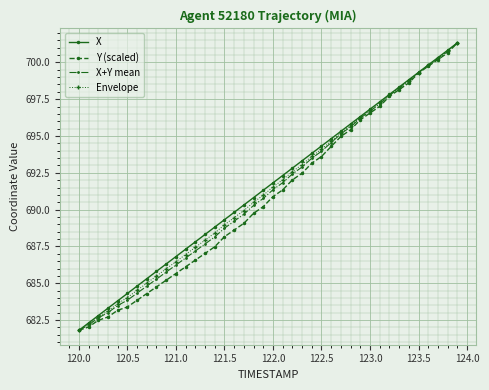

Reading left to right, list all the values displayed in this chart.

X: 681.8	682.3	682.8	683.3	683.8	684.3	684.8	685.3	685.8	686.3	686.8	687.3	687.8	688.3	688.8	689.3	689.8	690.3	690.8	691.3	691.8	692.3	692.8	693.3	693.8	694.3	694.8	695.3	695.8	696.3	696.8	697.3	697.8	698.3	698.8	699.3	699.8	700.3	700.8	701.3
Y (scaled): 681.8	682.0	682.5	682.7	683.2	683.4	683.8	684.3	684.8	685.2	685.7	686.1	686.6	687.0	687.5	688.2	688.6	689.1	689.7	690.2	690.9	691.3	692.0	692.5	693.2	693.6	694.3	695.0	695.4	696.1	696.6	697.0	697.7	698.1	698.6	699.3	699.7	700.2	700.6	701.3
X+Y mean: 681.8	682.2	682.6	683.0	683.5	683.8	684.3	684.8	685.3	685.8	686.2	686.7	687.2	687.7	688.1	688.7	689.2	689.7	690.3	690.8	691.3	691.8	692.4	692.9	693.5	694.0	694.6	695.1	695.6	696.2	696.7	697.2	697.8	698.2	698.7	699.3	699.8	700.3	700.7	701.3
Envelope: 681.8	682.2	682.7	683.1	683.6	684.0	684.5	685.0	685.5	686.0	686.5	687.0	687.4	687.9	688.4	689.0	689.5	689.9	690.5	691.0	691.5	692.0	692.6	693.1	693.6	694.1	694.7	695.2	695.7	696.3	696.7	697.2	697.8	698.3	698.8	699.3	699.8	700.3	700.8	701.3